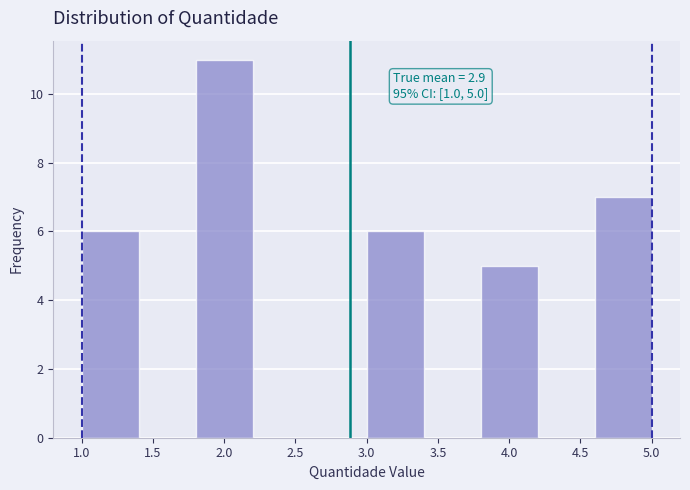

Which range on the x-axis has the tallest bar?

1.8 to 2.2